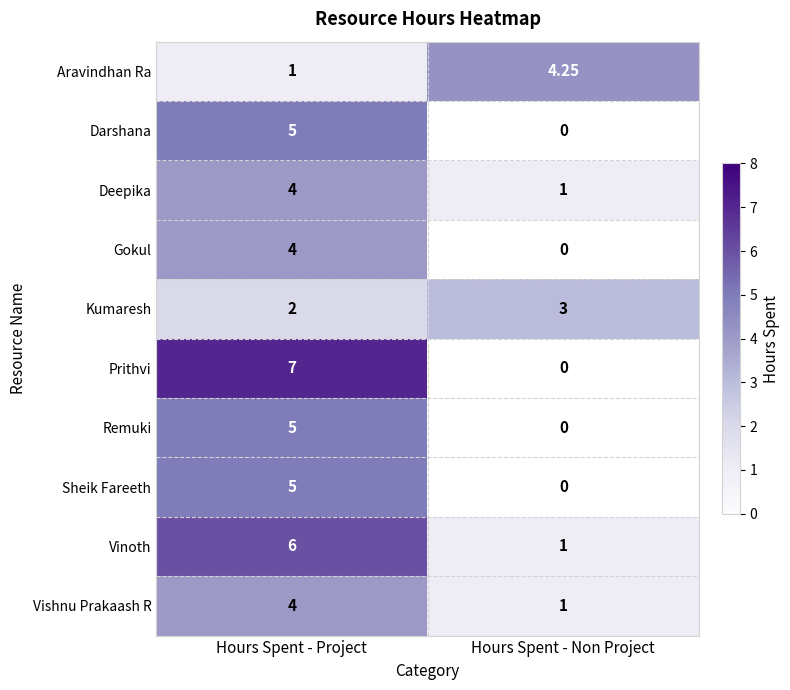

How many categories are shown in the chart?

2